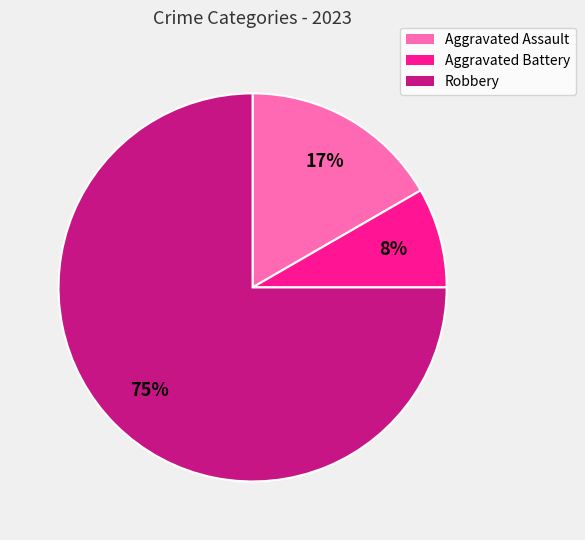

Which slice is the smallest?

Aggravated Battery